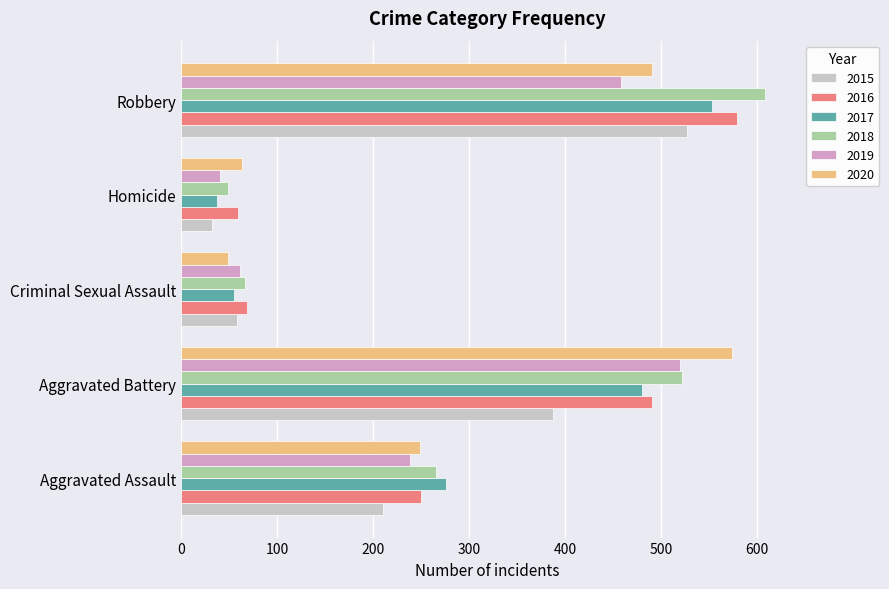

What is the difference between the highest and lowest values at Criminal Sexual Assault?

20